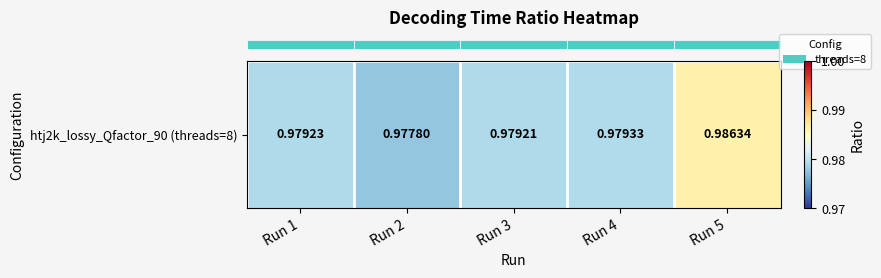

Reading left to right, what are all the values shown in this chart?

Run 1=1.0	Run 2=1.0	Run 3=1.0	Run 4=1.0	Run 5=1.0